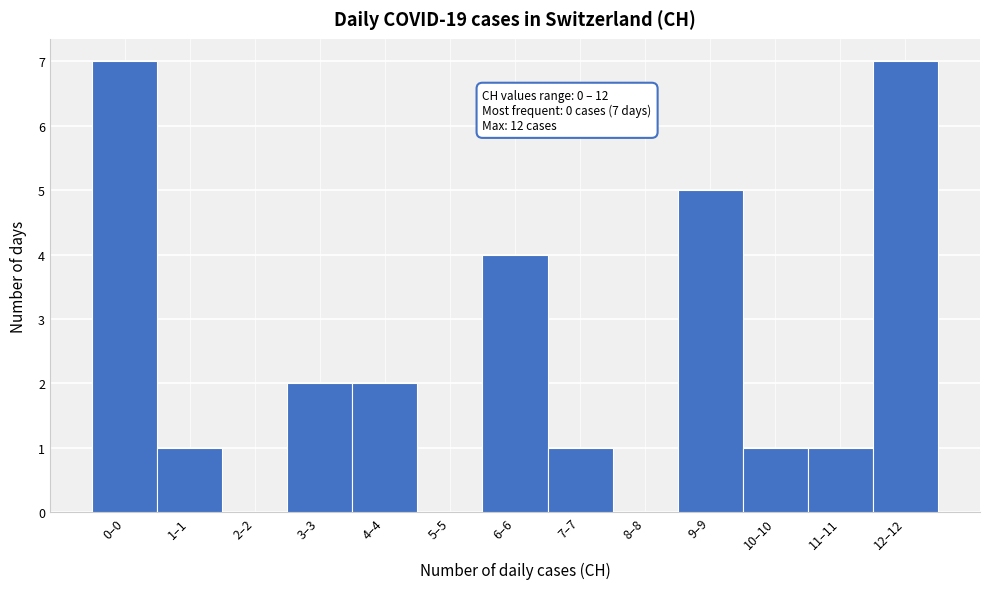

Reading right to left, transcribe all the data shown in this chart.

12–12=7	11–11=1	10–10=1	9–9=5	8–8=0	7–7=1	6–6=4	5–5=0	4–4=2	3–3=2	2–2=0	1–1=1	0–0=7